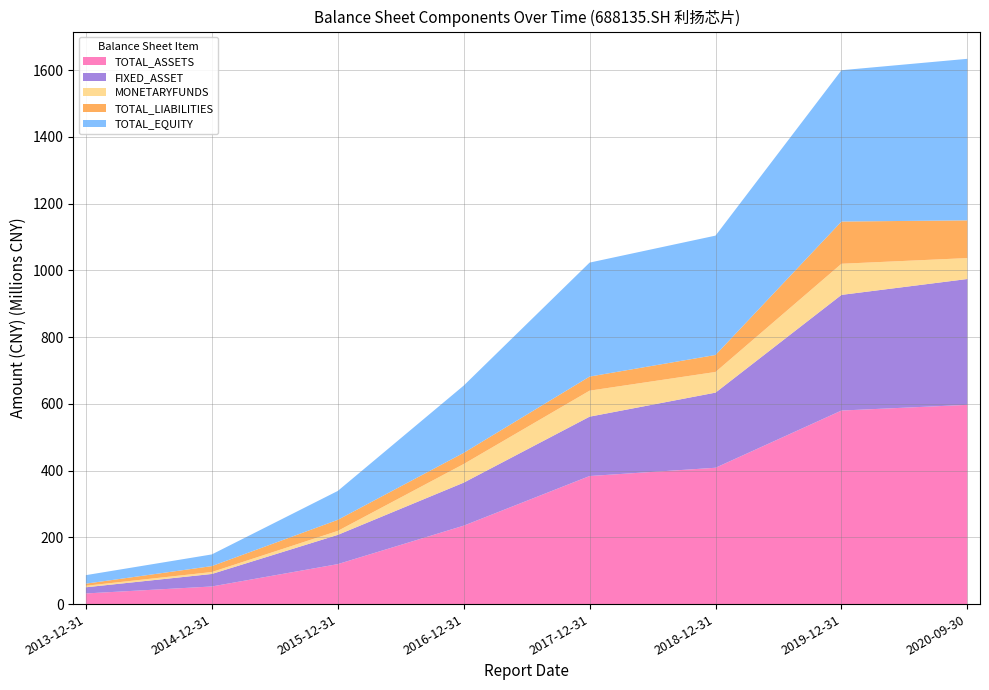

Reading left to right, list all the values displayed in this chart.

TOTAL_ASSETS: 2013-12-31=31873610.6	2014-12-31=52789016.4	2015-12-31=119731846.8	2016-12-31=234973312.0	2017-12-31=383773080.1	2018-12-31=408571985.5	2019-12-31=580008177.0	2020-09-30=597126276.4
FIXED_ASSET: 2013-12-31=18489855.9	2014-12-31=37474919.3	2015-12-31=87656554.3	2016-12-31=128914422.2	2017-12-31=177888392.2	2018-12-31=225175575.6	2019-12-31=346597110.6	2020-09-30=377099632.7
MONETARYFUNDS: 2013-12-31=4496503.6	2014-12-31=5767191.7	2015-12-31=11882456.1	2016-12-31=55844508.2	2017-12-31=77934975.3	2018-12-31=61883030.5	2019-12-31=93292103.5	2020-09-30=62715948.1
TOTAL_LIABILITIES: 2013-12-31=6343504.4	2014-12-31=17796445.9	2015-12-31=33136424.2	2016-12-31=33476736.4	2017-12-31=42226825.3	2018-12-31=50945418.2	2019-12-31=126526500.4	2020-09-30=113047094.8
TOTAL_EQUITY: 2013-12-31=25530106.2	2014-12-31=34992570.6	2015-12-31=86595422.6	2016-12-31=201496575.6	2017-12-31=341546254.8	2018-12-31=357626567.4	2019-12-31=453481676.6	2020-09-30=484079181.6